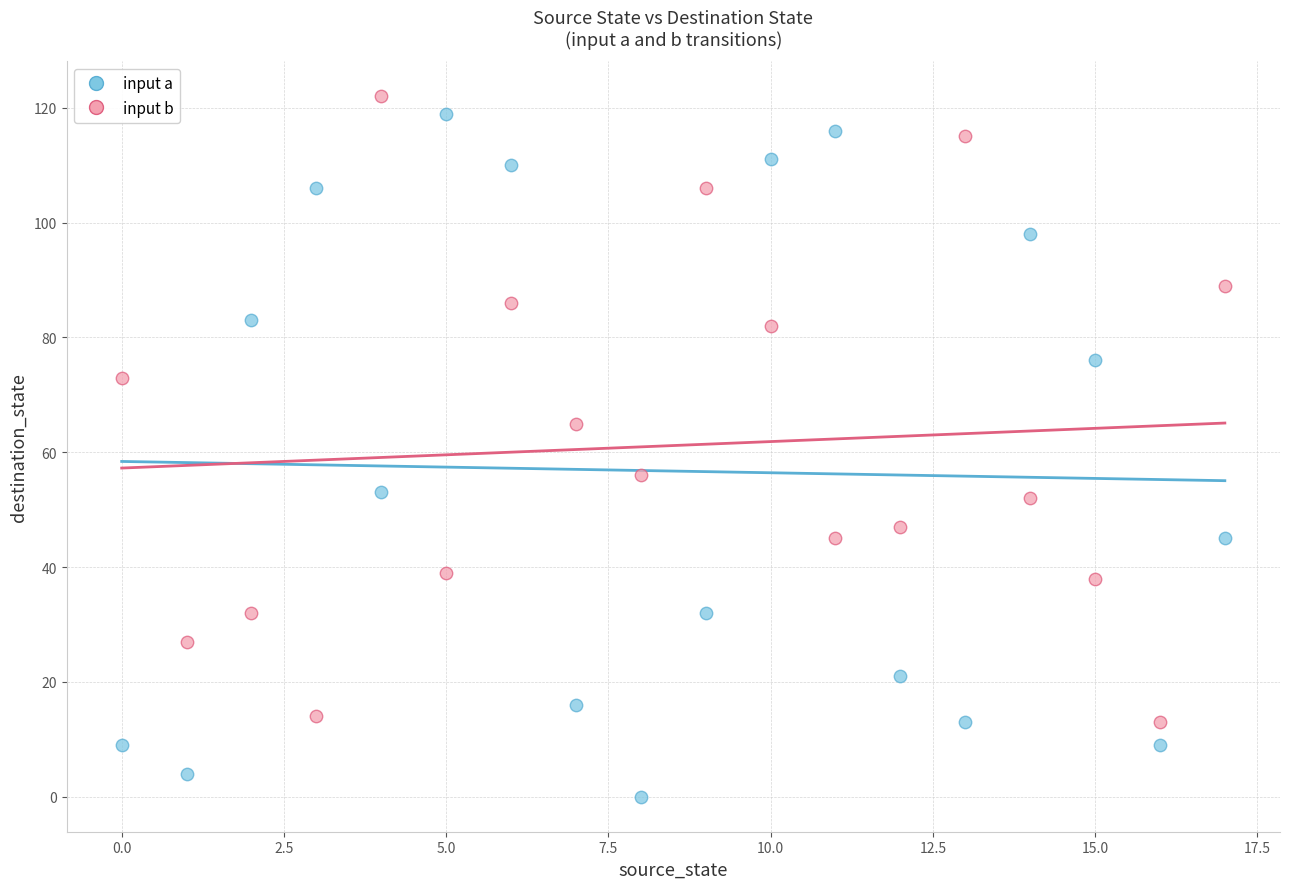

Which series contains the lowest Y value?

input a